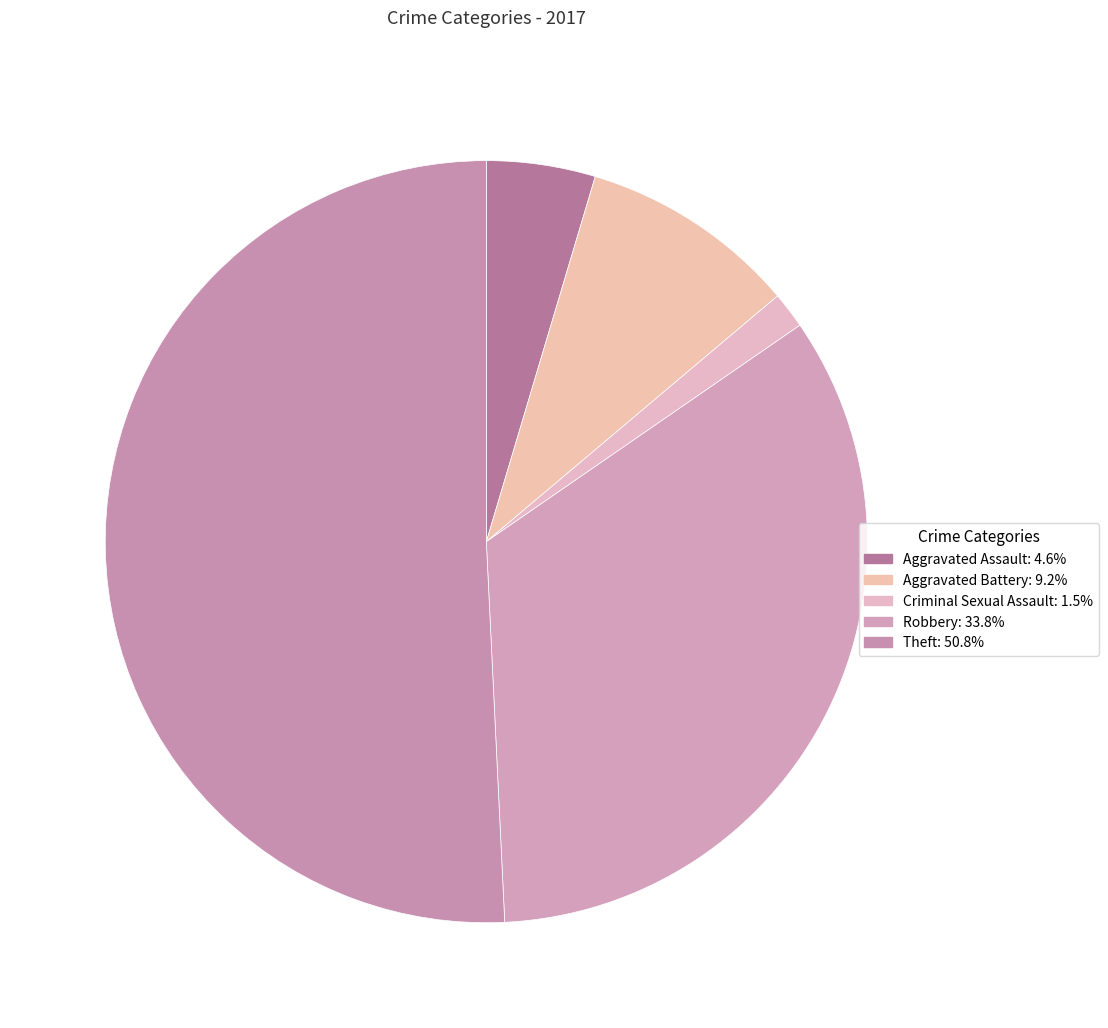

How many slices are in this pie chart?

5